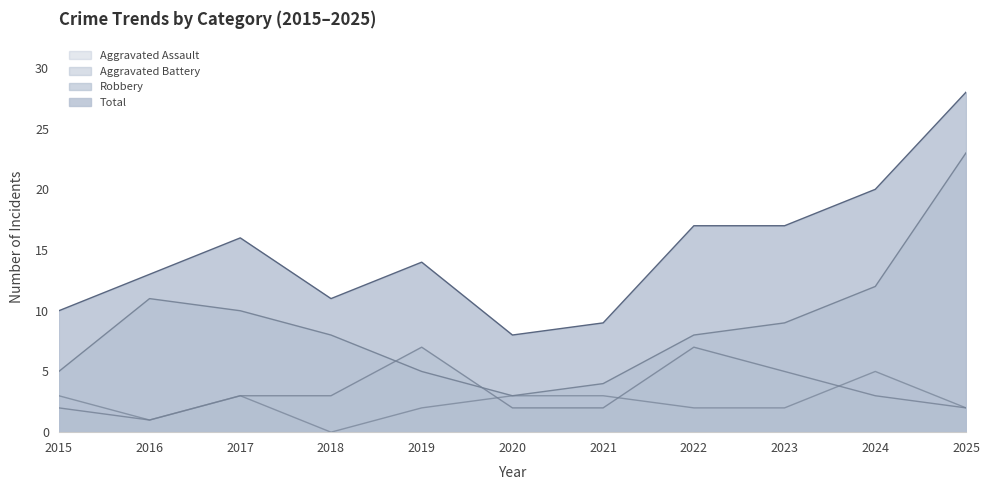

What is the spread (max minus min) of values at 2024?

17